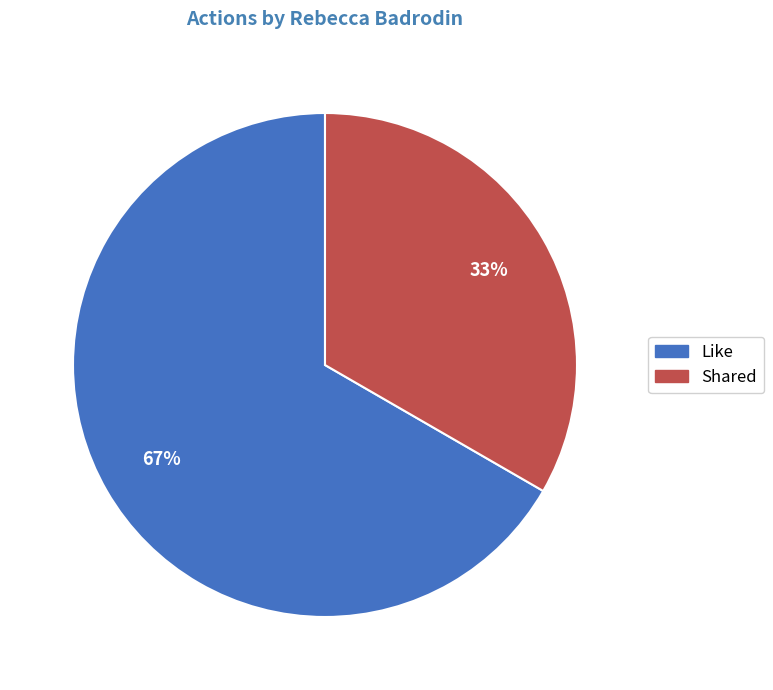

Combined, do Shared and Like account for over 50%?

Yes